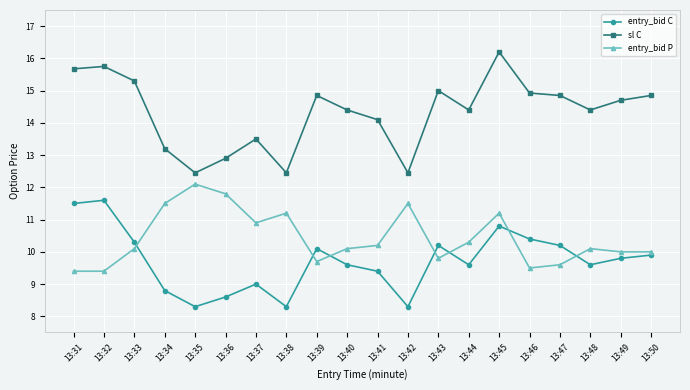

The entry_bid C series shows 7.0 at 13:32. True or false?

False